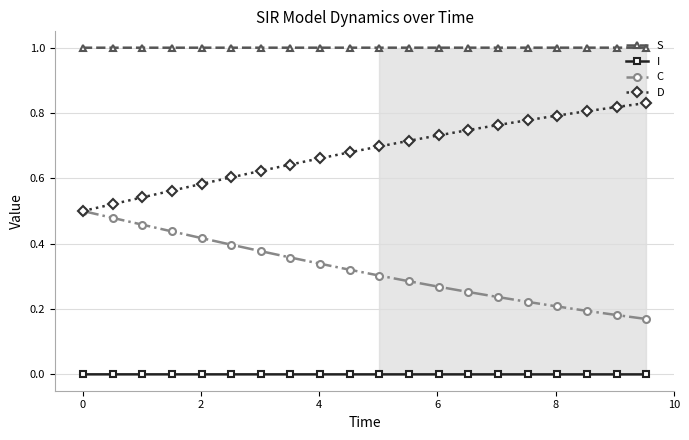

Count the number of data series in this chart.

4